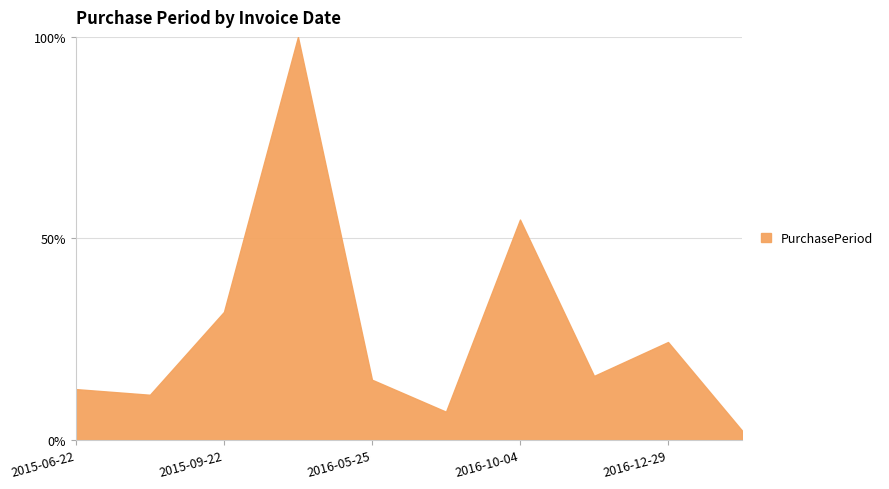

What is the difference between the maximum and minimum values?

97.7